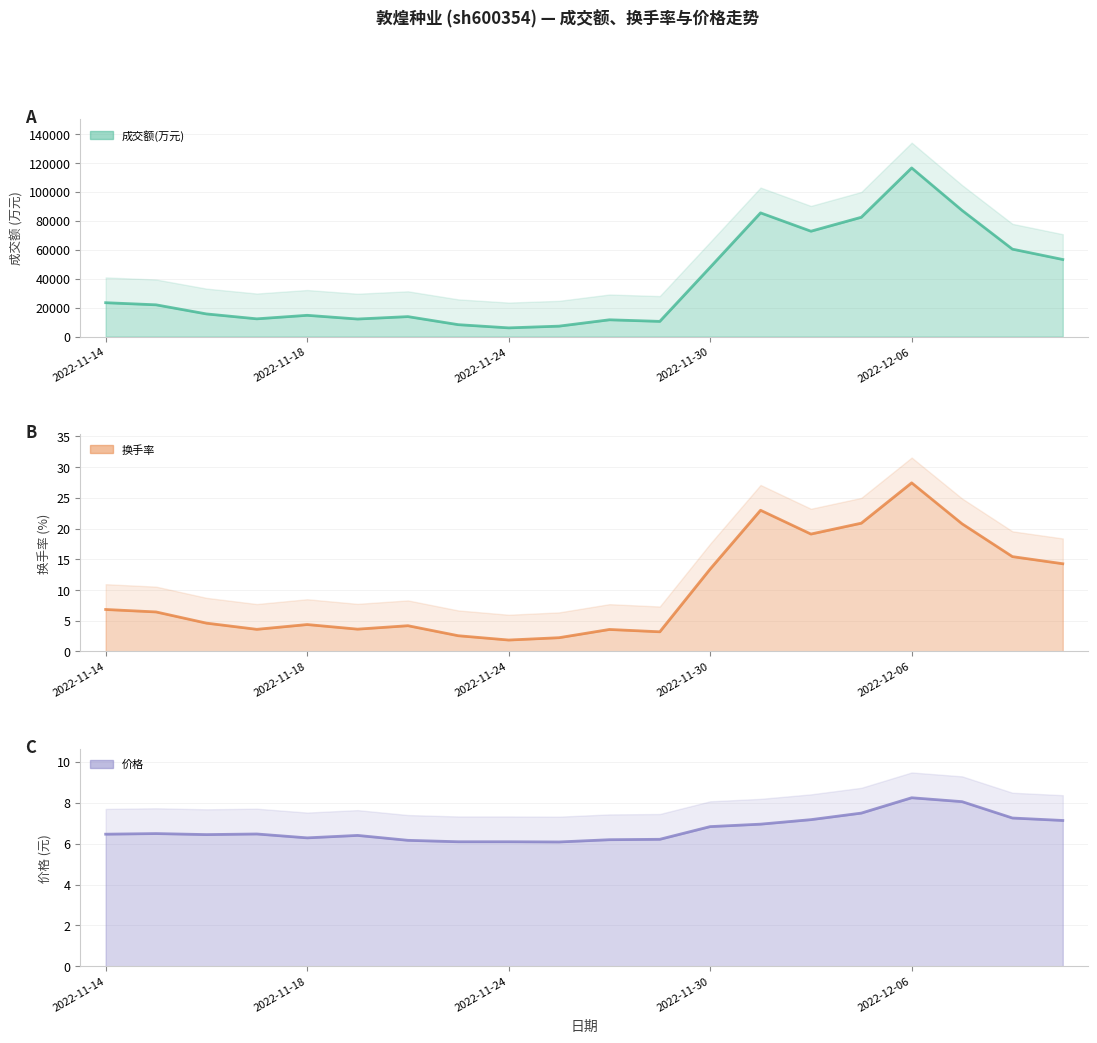

At which label does 成交额(万元) reach its peak?

2022-12-06